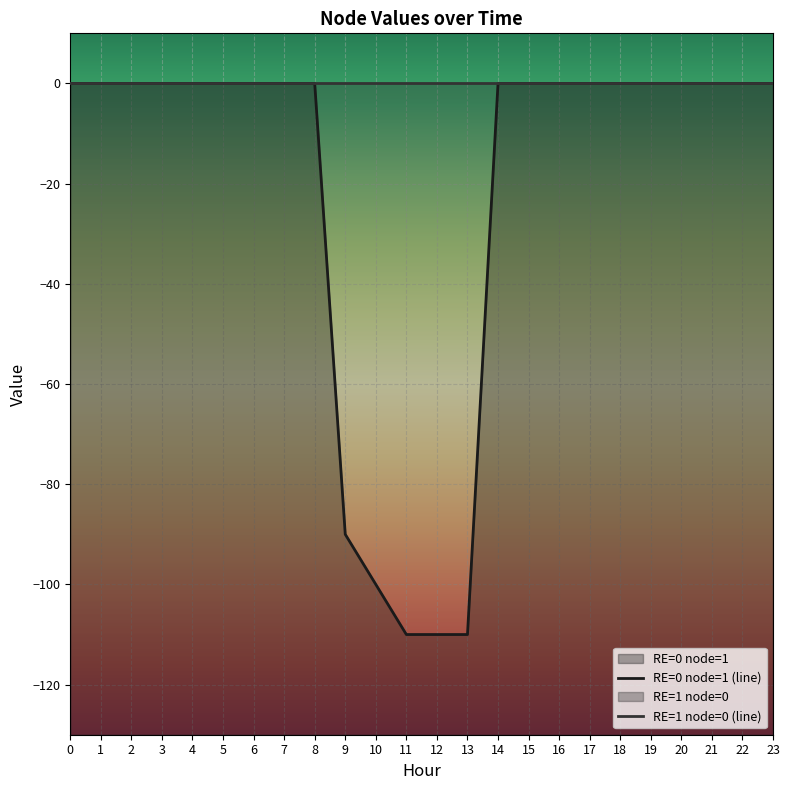

Reading left to right, extract all data points from this chart.

0	0	0	0	0	0	0	0	0	-90	-100	-110	-110	-110	0	0	0	0	0	0	0	0	0	0